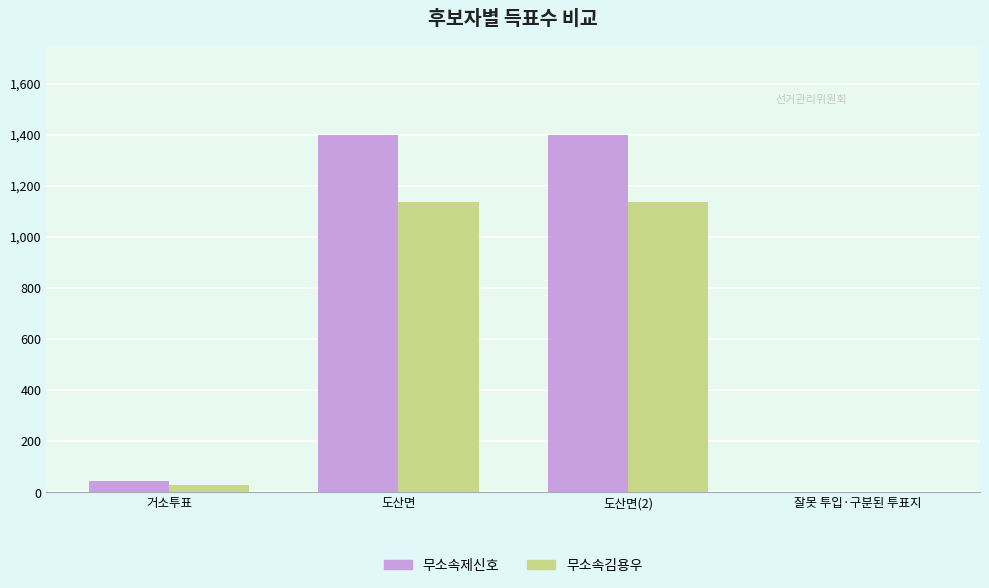

Read the 무소속김용우 value at 거소투표, to the nearest 10.

30